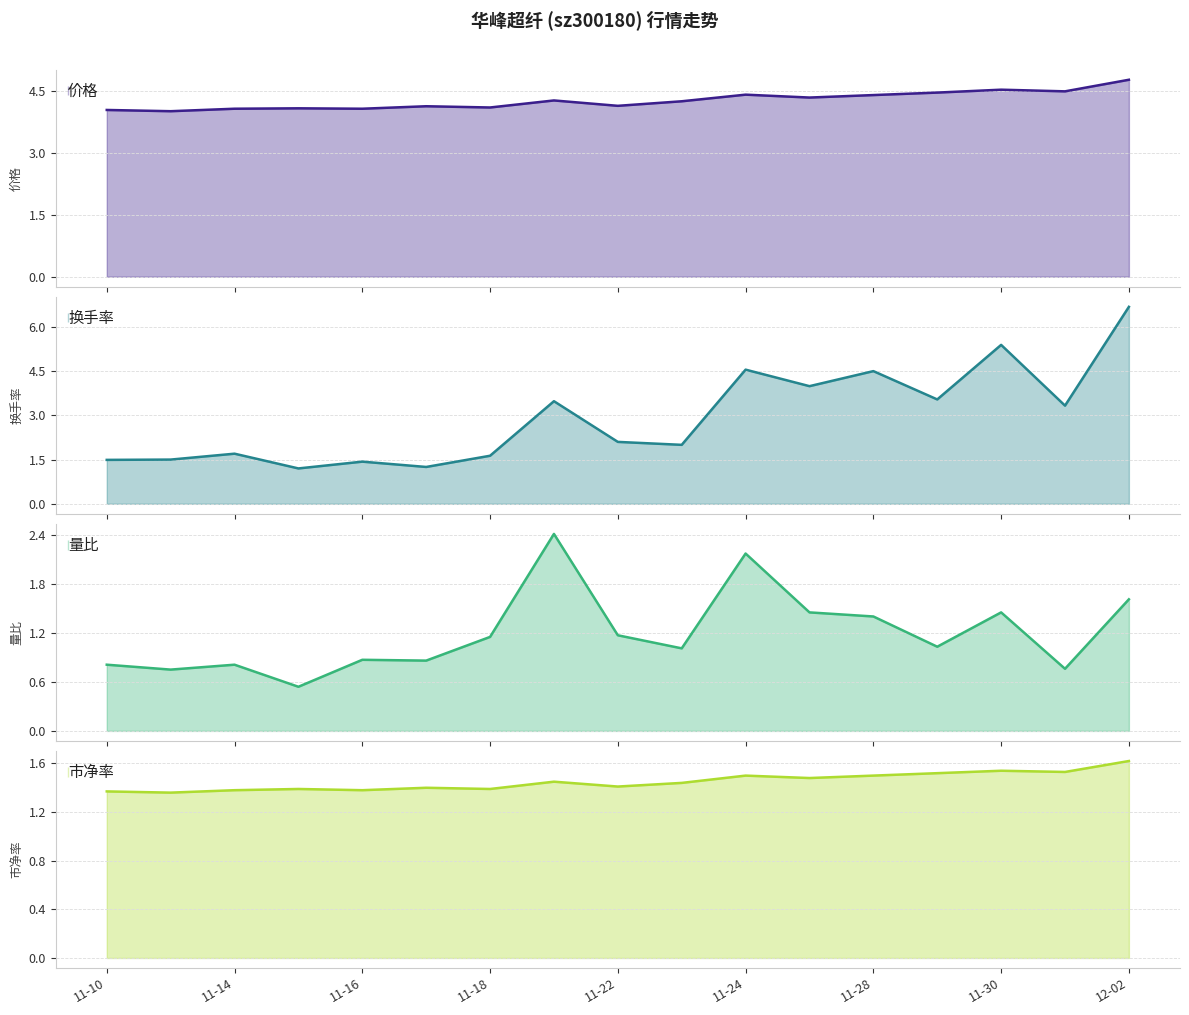

At which label does 市净率 reach its peak?

12-02